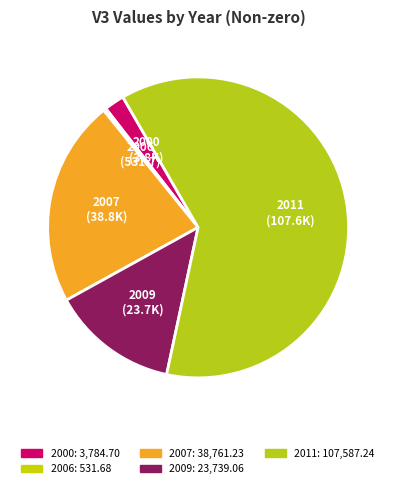

Which has a higher value, 2006 or 2011?

2011